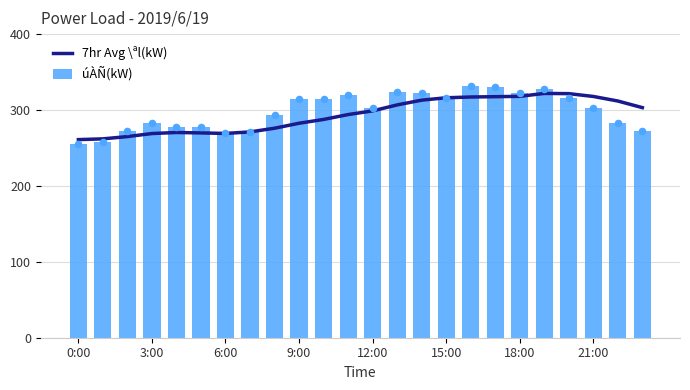

At which category is the sum across all series the highest?

19